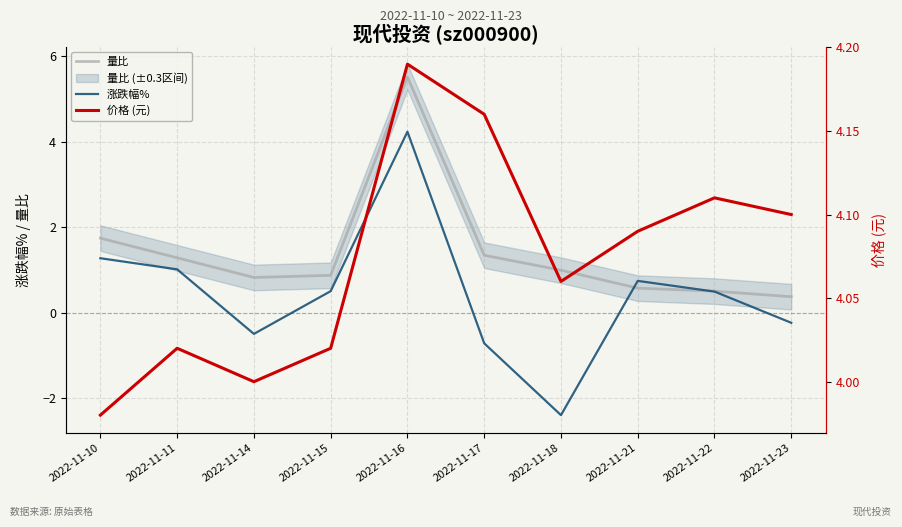

What is the average value of the 量比 series?

1.4